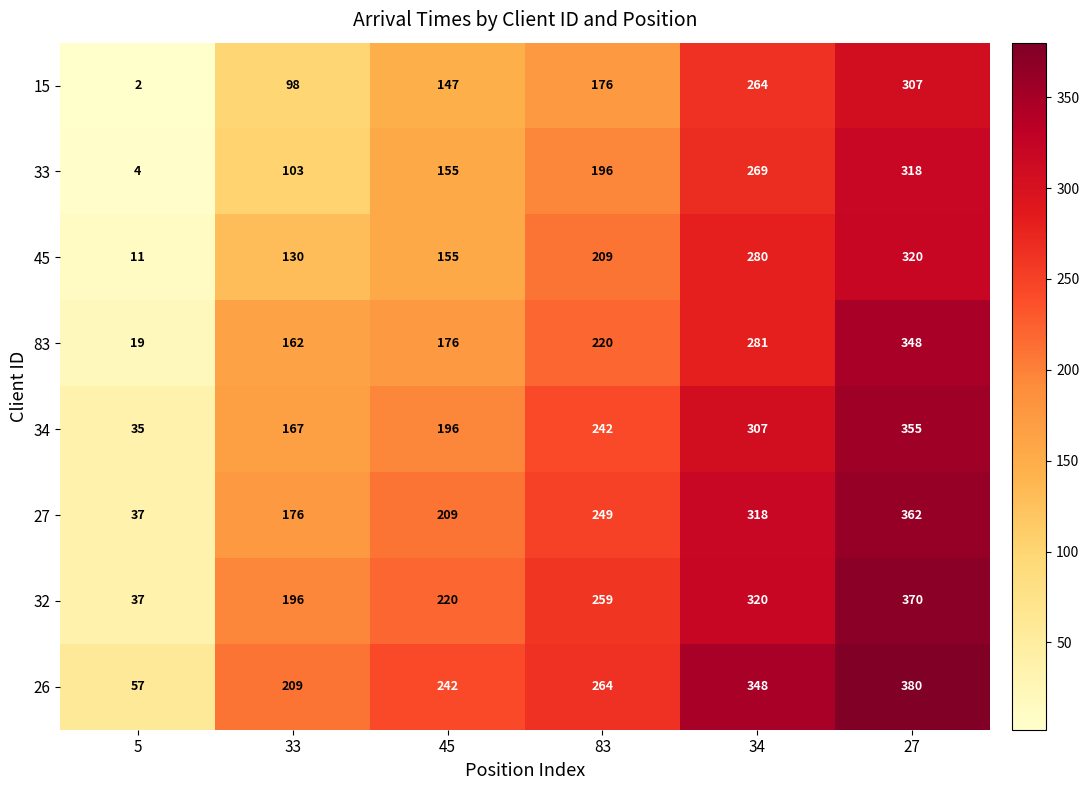

At which label does 32 reach its minimum?

5